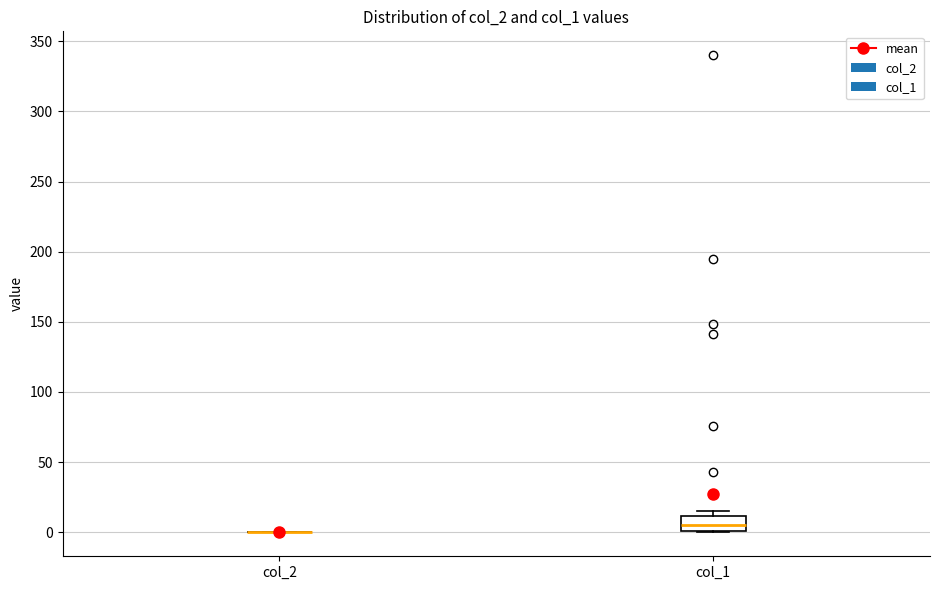

Reading left to right, read every box against the y-axis: the position of its median line, the range the box covers, and the ends of its whiskers. The values are not printed on the chart, so give them approximately, as read against the axis.

col_2: box collapsed to a line at 0, whiskers 0 to 0
col_1: median 5, box 0 to 10, whiskers 0 to 15